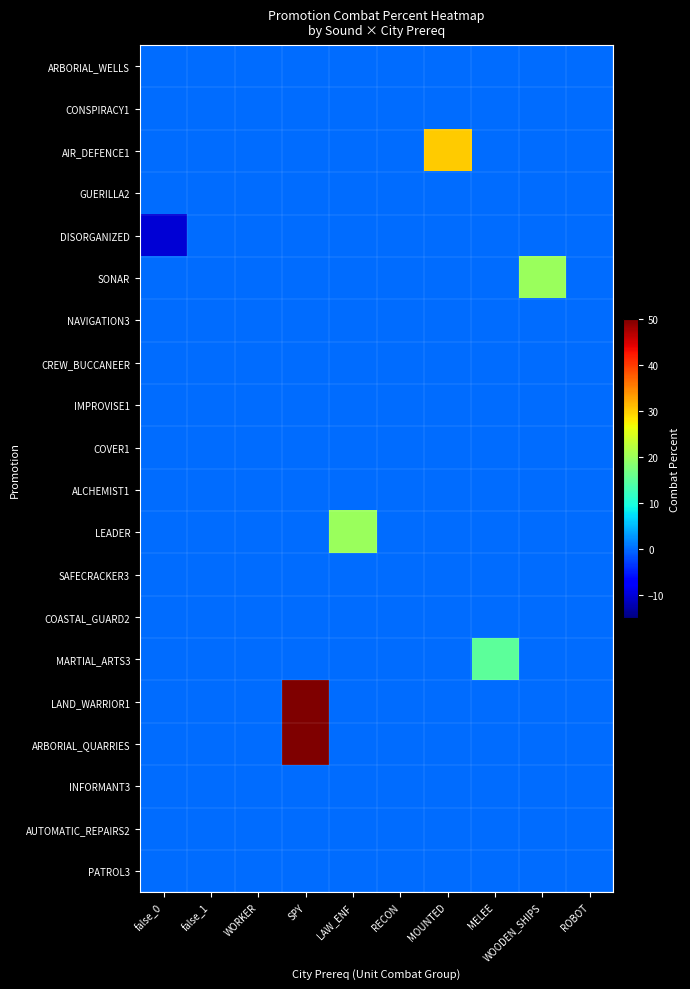

Reading left to right, list all the values displayed in this chart.

ARBORIAL_WELLS: false_0=0	false_1=0	WORKER=0	SPY=0	LAW_ENF=0	RECON=0	MOUNTED=0	MELEE=0	WOODEN_SHIPS=0	ROBOT=0
CONSPIRACY1: false_0=0	false_1=0	WORKER=0	SPY=0	LAW_ENF=0	RECON=0	MOUNTED=0	MELEE=0	WOODEN_SHIPS=0	ROBOT=0
AIR_DEFENCE1: false_0=0	false_1=0	WORKER=0	SPY=0	LAW_ENF=0	RECON=0	MOUNTED=30	MELEE=0	WOODEN_SHIPS=0	ROBOT=0
GUERILLA2: false_0=0	false_1=0	WORKER=0	SPY=0	LAW_ENF=0	RECON=0	MOUNTED=0	MELEE=0	WOODEN_SHIPS=0	ROBOT=0
DISORGANIZED: false_0=-10	false_1=0	WORKER=0	SPY=0	LAW_ENF=0	RECON=0	MOUNTED=0	MELEE=0	WOODEN_SHIPS=0	ROBOT=0
SONAR: false_0=0	false_1=0	WORKER=0	SPY=0	LAW_ENF=0	RECON=0	MOUNTED=0	MELEE=0	WOODEN_SHIPS=20	ROBOT=0
NAVIGATION3: false_0=0	false_1=0	WORKER=0	SPY=0	LAW_ENF=0	RECON=0	MOUNTED=0	MELEE=0	WOODEN_SHIPS=0	ROBOT=0
CREW_BUCCANEER: false_0=0	false_1=0	WORKER=0	SPY=0	LAW_ENF=0	RECON=0	MOUNTED=0	MELEE=0	WOODEN_SHIPS=0	ROBOT=0
IMPROVISE1: false_0=0	false_1=0	WORKER=0	SPY=0	LAW_ENF=0	RECON=0	MOUNTED=0	MELEE=0	WOODEN_SHIPS=0	ROBOT=0
COVER1: false_0=0	false_1=0	WORKER=0	SPY=0	LAW_ENF=0	RECON=0	MOUNTED=0	MELEE=0	WOODEN_SHIPS=0	ROBOT=0
ALCHEMIST1: false_0=0	false_1=0	WORKER=0	SPY=0	LAW_ENF=0	RECON=0	MOUNTED=0	MELEE=0	WOODEN_SHIPS=0	ROBOT=0
LEADER: false_0=0	false_1=0	WORKER=0	SPY=0	LAW_ENF=20	RECON=0	MOUNTED=0	MELEE=0	WOODEN_SHIPS=0	ROBOT=0
SAFECRACKER3: false_0=0	false_1=0	WORKER=0	SPY=0	LAW_ENF=0	RECON=0	MOUNTED=0	MELEE=0	WOODEN_SHIPS=0	ROBOT=0
COASTAL_GUARD2: false_0=0	false_1=0	WORKER=0	SPY=0	LAW_ENF=0	RECON=0	MOUNTED=0	MELEE=0	WOODEN_SHIPS=0	ROBOT=0
MARTIAL_ARTS3: false_0=0	false_1=0	WORKER=0	SPY=0	LAW_ENF=0	RECON=0	MOUNTED=0	MELEE=15	WOODEN_SHIPS=0	ROBOT=0
LAND_WARRIOR1: false_0=0	false_1=0	WORKER=0	SPY=50	LAW_ENF=0	RECON=0	MOUNTED=0	MELEE=0	WOODEN_SHIPS=0	ROBOT=0
ARBORIAL_QUARRIES: false_0=0	false_1=0	WORKER=0	SPY=50	LAW_ENF=0	RECON=0	MOUNTED=0	MELEE=0	WOODEN_SHIPS=0	ROBOT=0
INFORMANT3: false_0=0	false_1=0	WORKER=0	SPY=0	LAW_ENF=0	RECON=0	MOUNTED=0	MELEE=0	WOODEN_SHIPS=0	ROBOT=0
AUTOMATIC_REPAIRS2: false_0=0	false_1=0	WORKER=0	SPY=0	LAW_ENF=0	RECON=0	MOUNTED=0	MELEE=0	WOODEN_SHIPS=0	ROBOT=0
PATROL3: false_0=0	false_1=0	WORKER=0	SPY=0	LAW_ENF=0	RECON=0	MOUNTED=0	MELEE=0	WOODEN_SHIPS=0	ROBOT=0